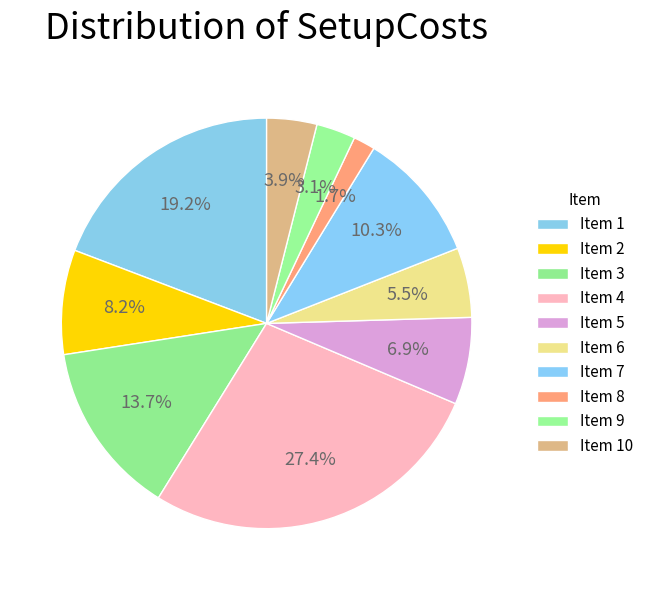

Count the number of slices in the pie.

10